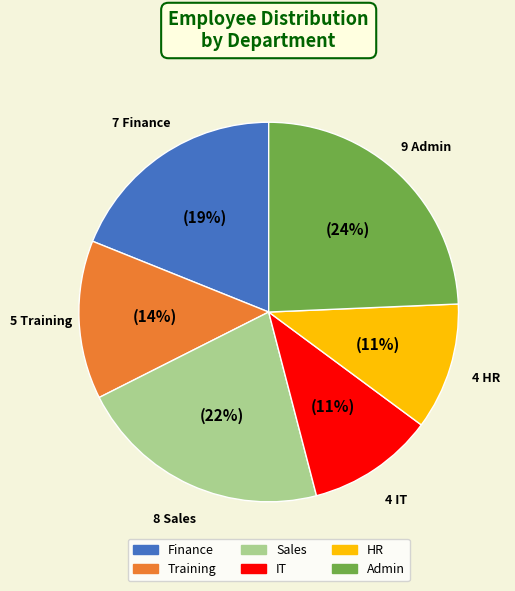

The HR slice represents 11% of the pie. True or false?

True